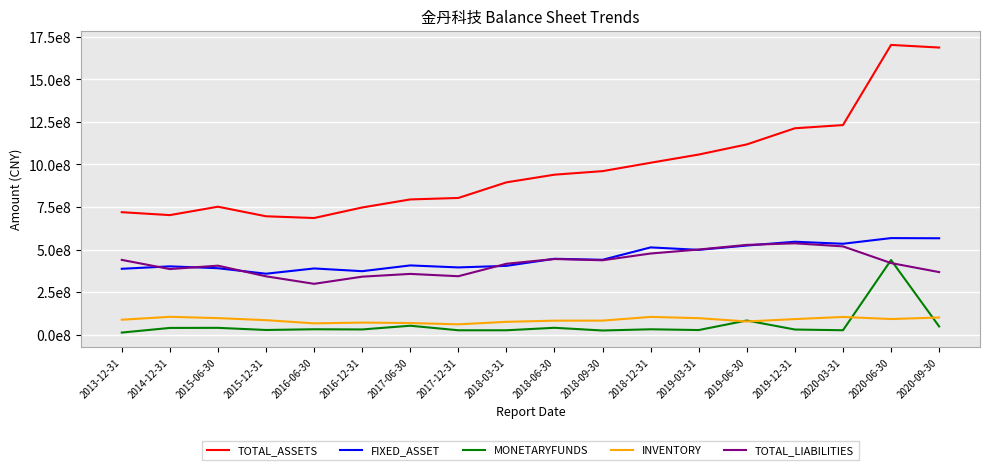

True or false: INVENTORY and TOTAL_LIABILITIES intersect in this chart.

False